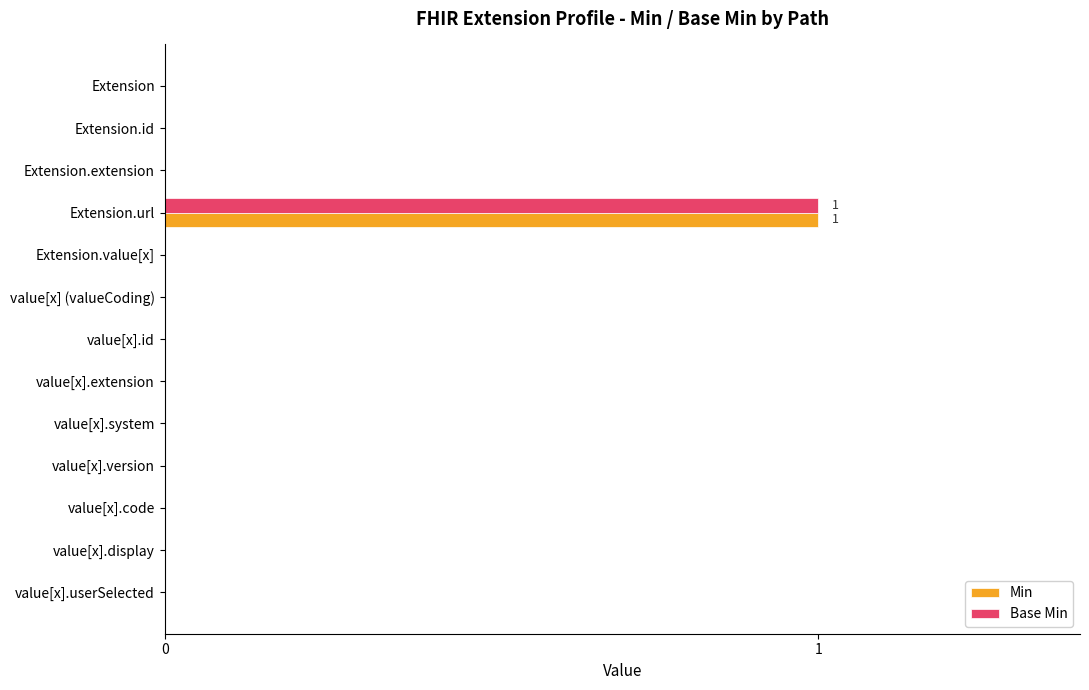

What are all the series names shown in the legend?

Min, Base Min